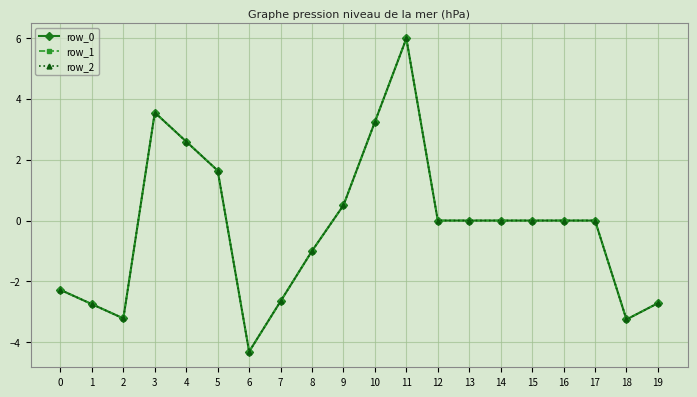

Between 6 and 8, which series saw the biggest shift?

row_0